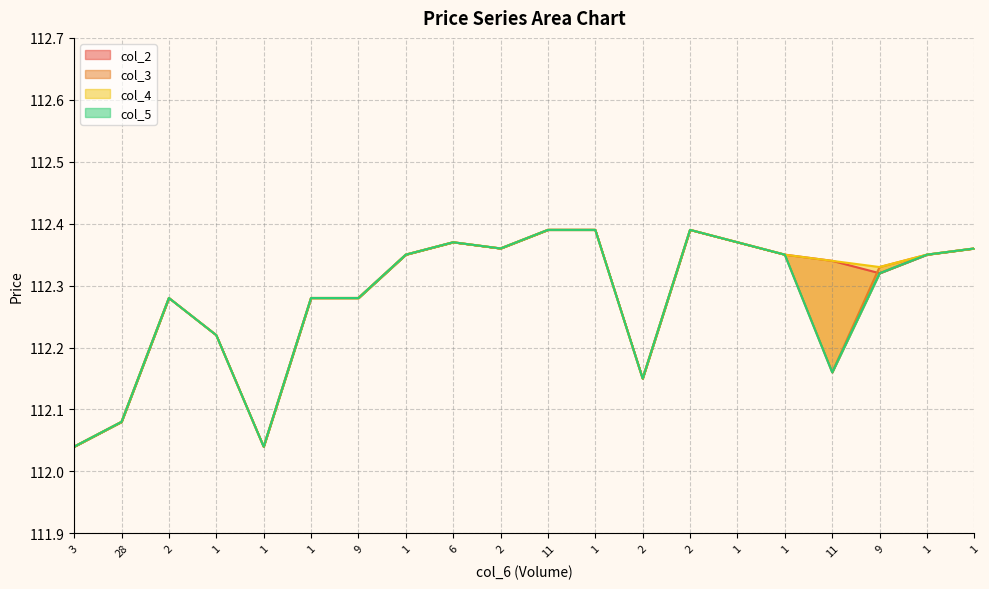

At which category is the sum across all series the highest?

11